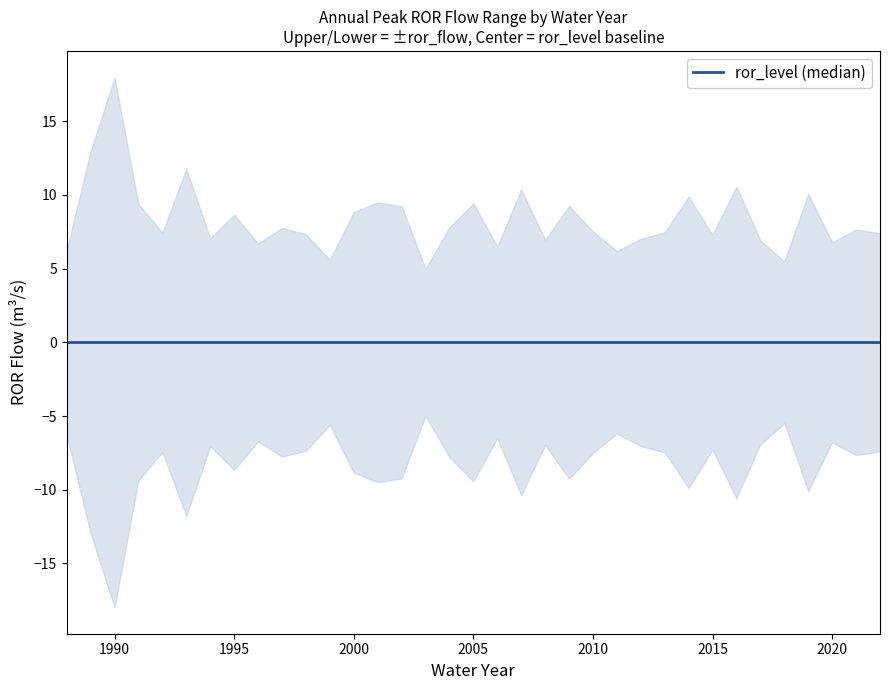

How many lines are shown in the chart?

2